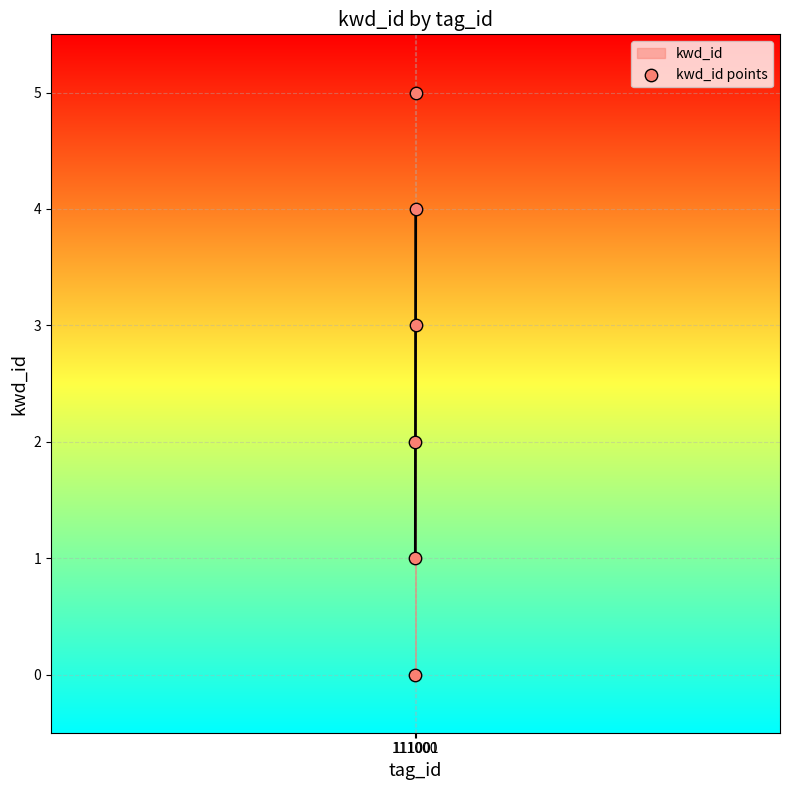

What is the range of Y values (max minus min)?

5